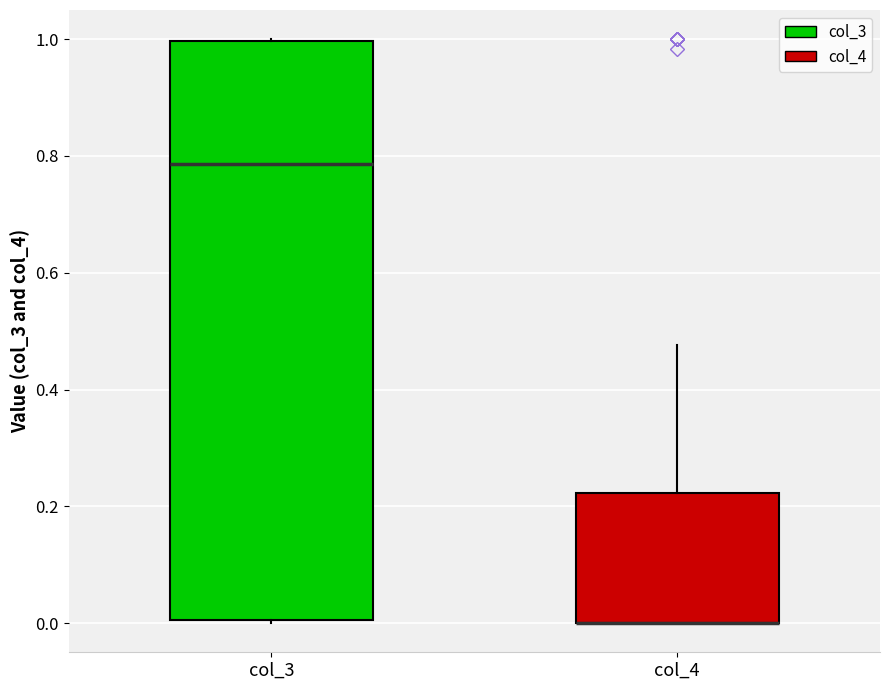

Reading left to right, transcribe this box plot: for each box, give where its median line is, the range the box spans, and where its two whiskers end, as read against the y-axis. The values are not printed on the chart, so give them approximately, as read against the axis.

col_3: median 0.78, box 0.00 to 1.00, whiskers 0.00 to 1.00
col_4: median 0.00 (drawn on the box's lower edge), box 0.00 to 0.22, whiskers 0.00 to 0.48